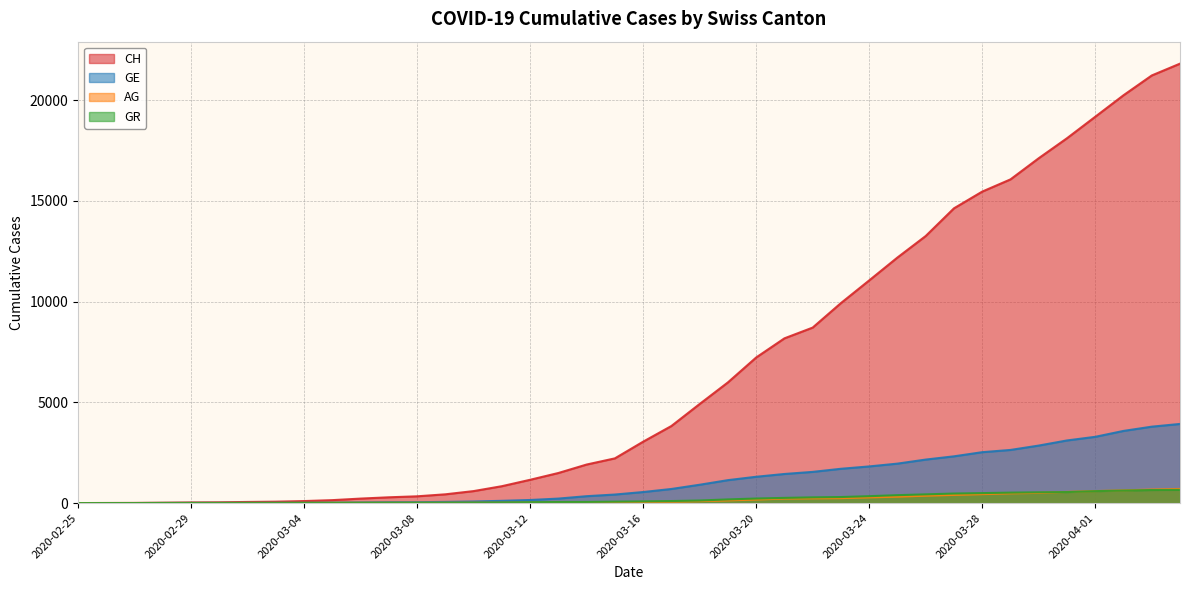

The value of AG at 2020-03-25 is 143. True or false?

False